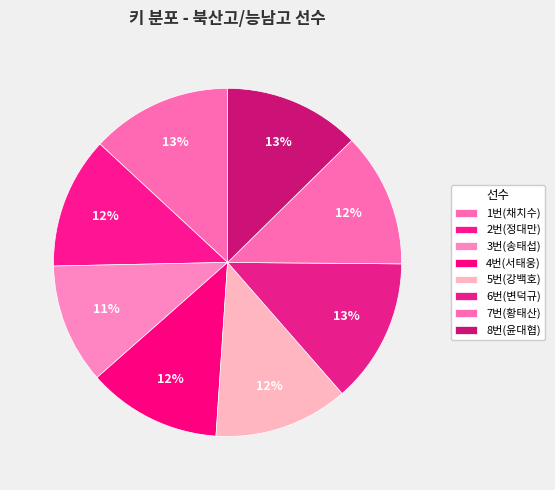

What percentage do 8번(윤대협) and 3번(송태섭) together represent?

23.8%